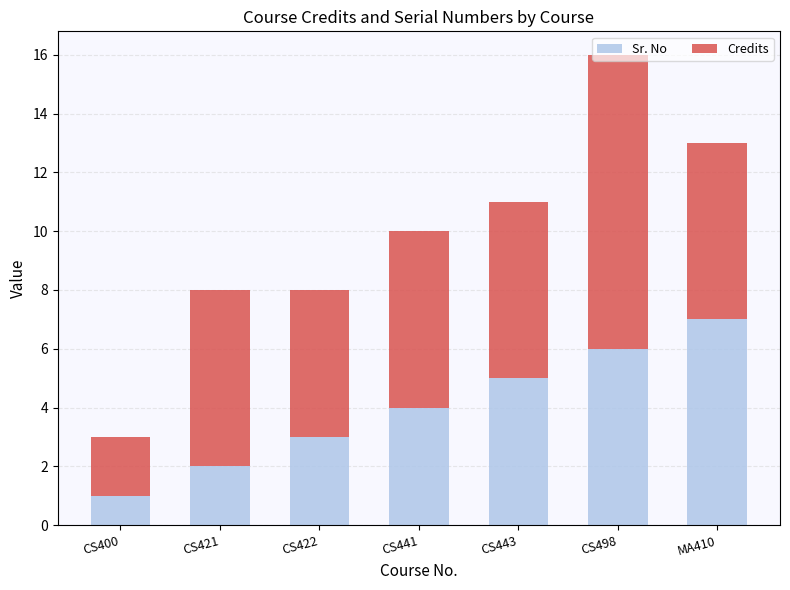

Is it true that Sr. No equals 9 at MA410?

False